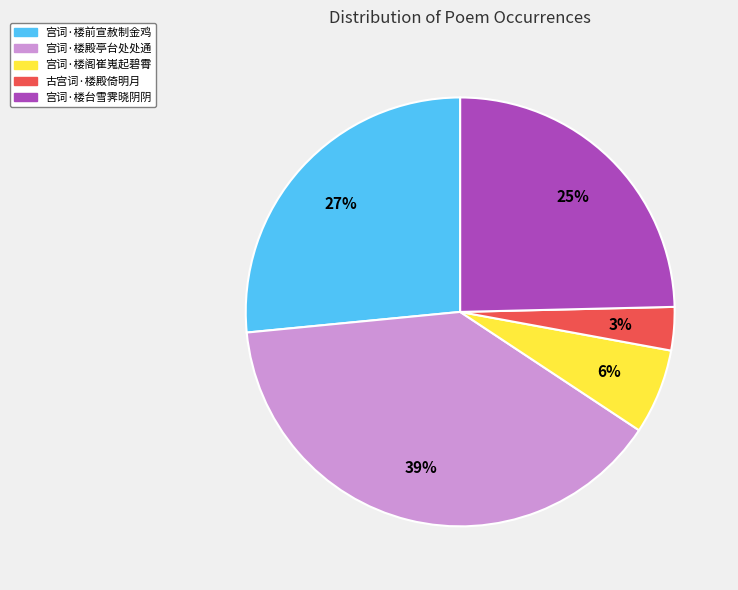

What is the largest slice in the pie chart?

宫词·楼殿亭台处处通